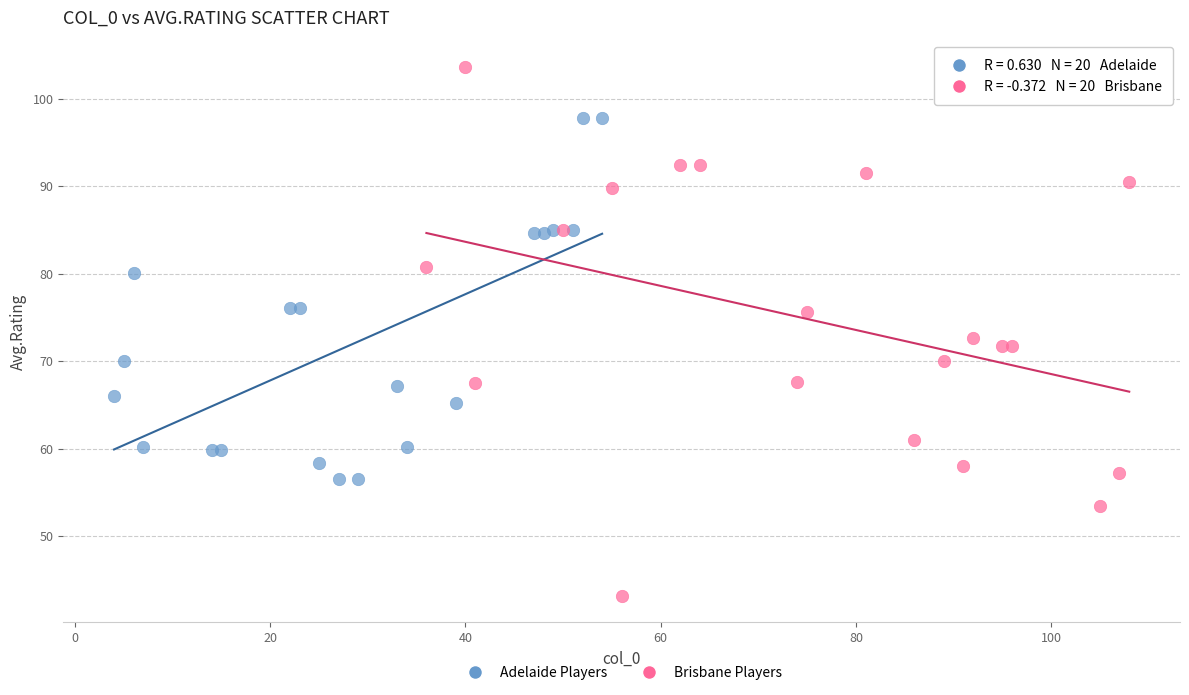

Which series reaches the minimum Y coordinate?

Brisbane Players